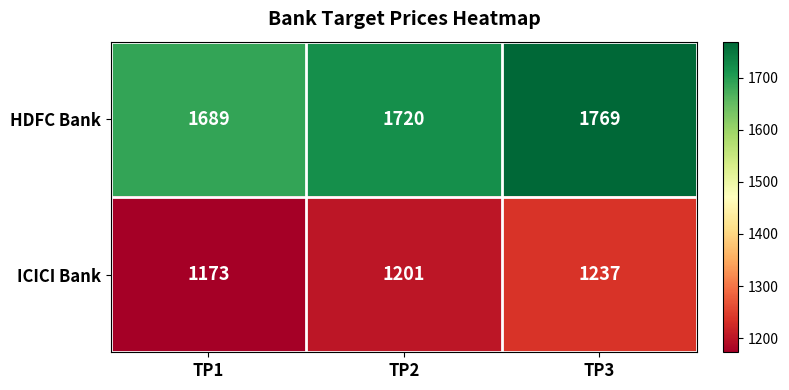

Is it true that HDFC Bank equals 2219 at TP1?

False